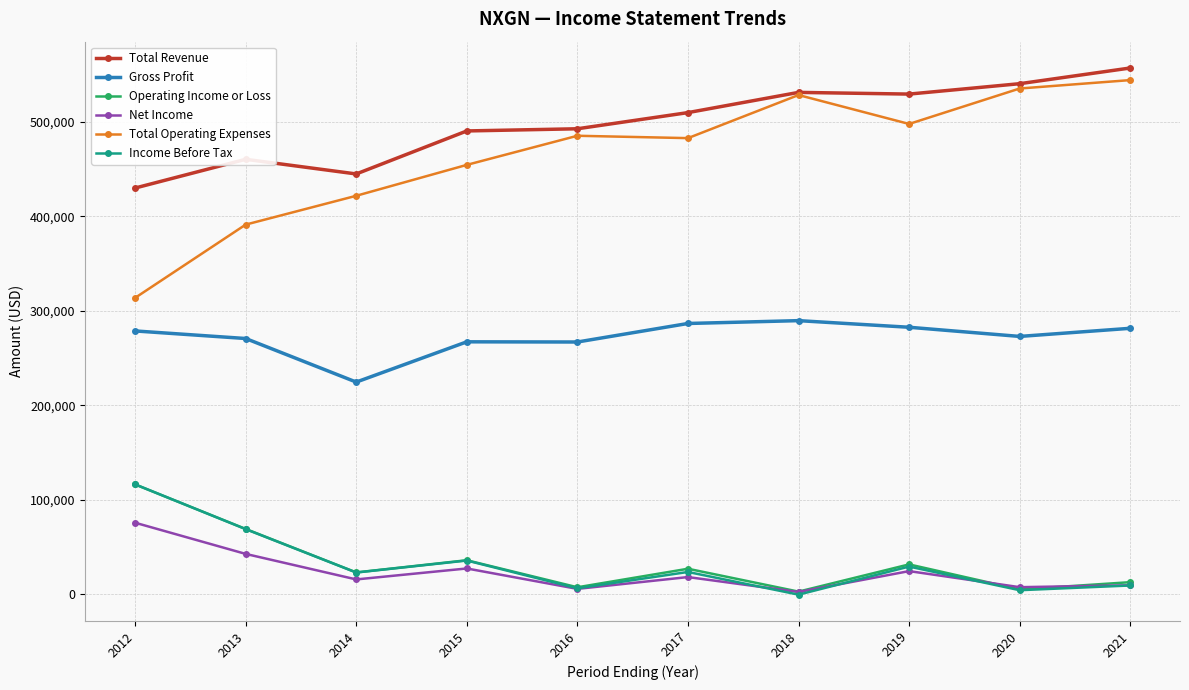

Which series has the largest total across all categories?

Total Revenue